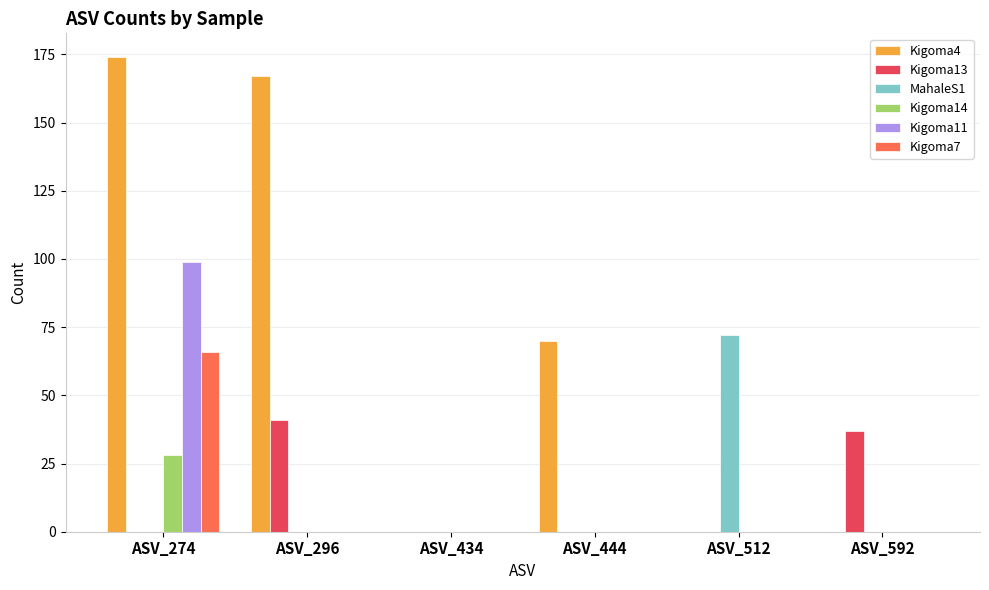

The value of Kigoma11 at ASV_512 is 35. True or false?

False